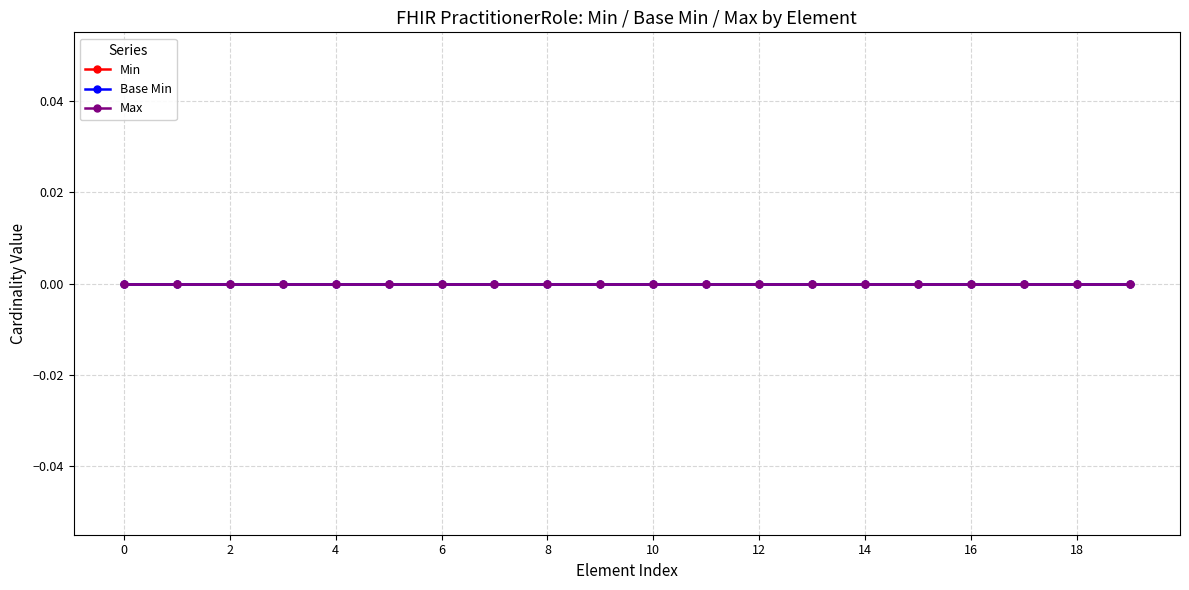

True or false: Base Min and Max intersect in this chart.

False